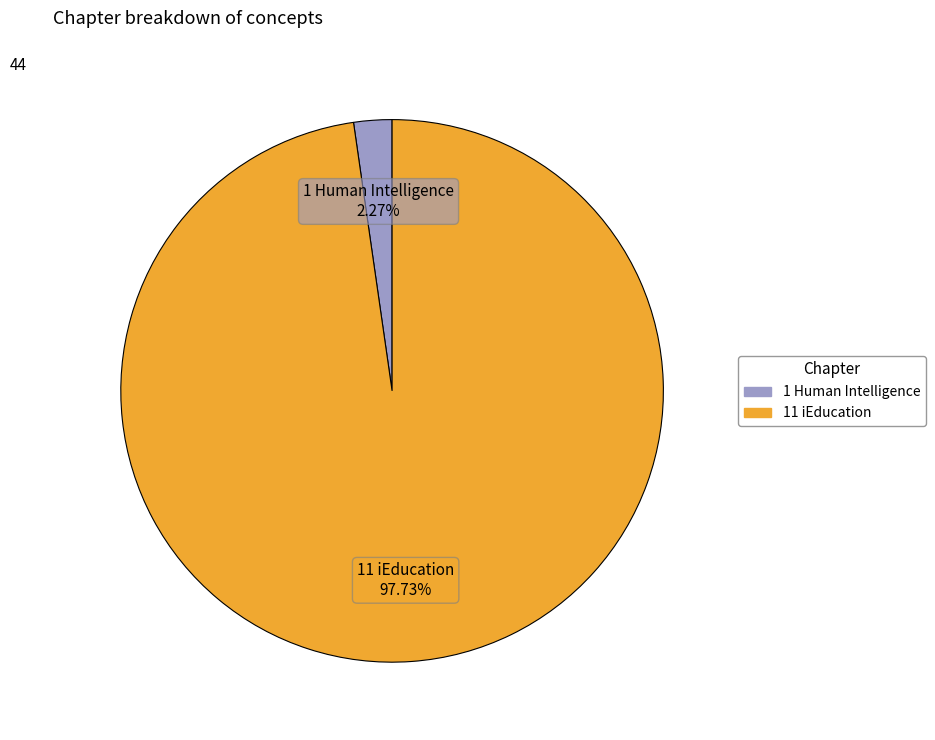

How many slices are in this pie chart?

2